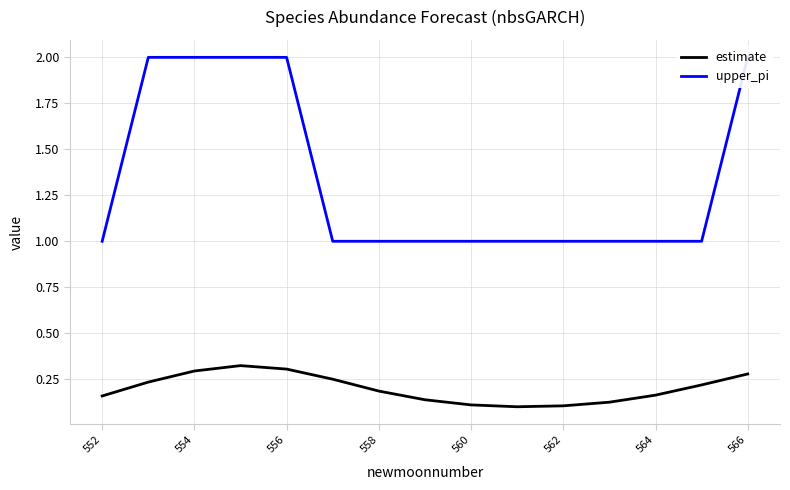

What is the difference between the second highest and minimum values in the estimate series?

0.2